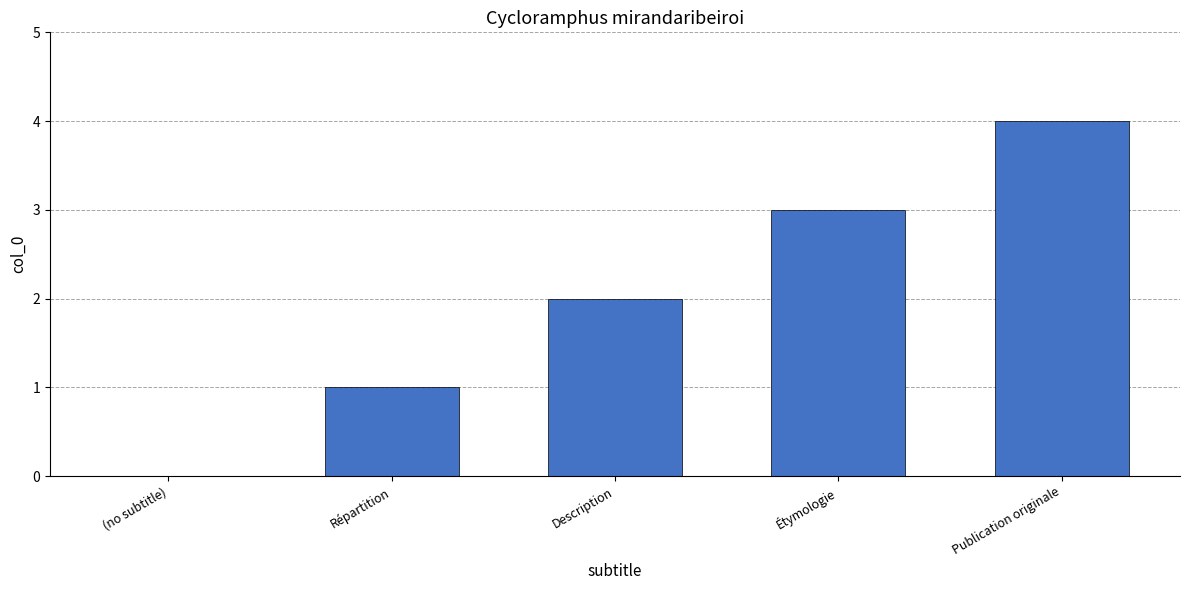

What is the maximum value shown in the chart?

4